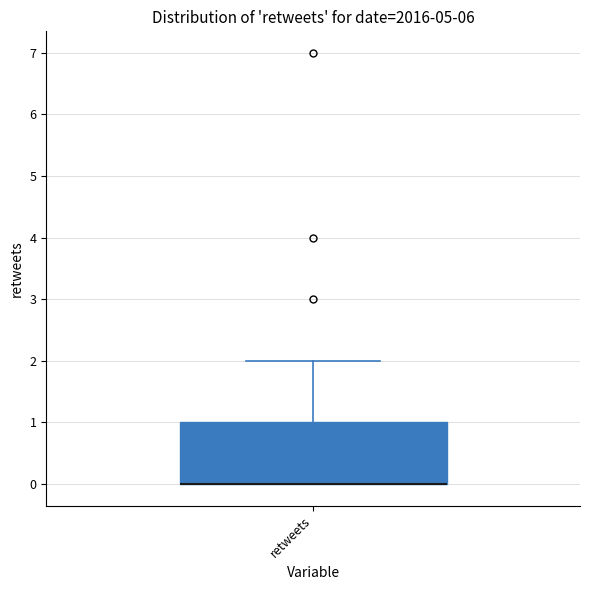

Read this box plot against the y-axis: the position of the median line, the range covered by the box, and the ends of both whiskers. The values are not printed on the chart, so give them approximately, as read against the axis.

median 0 (drawn on the box's lower edge), box 0 to 1, whiskers 0 to 2